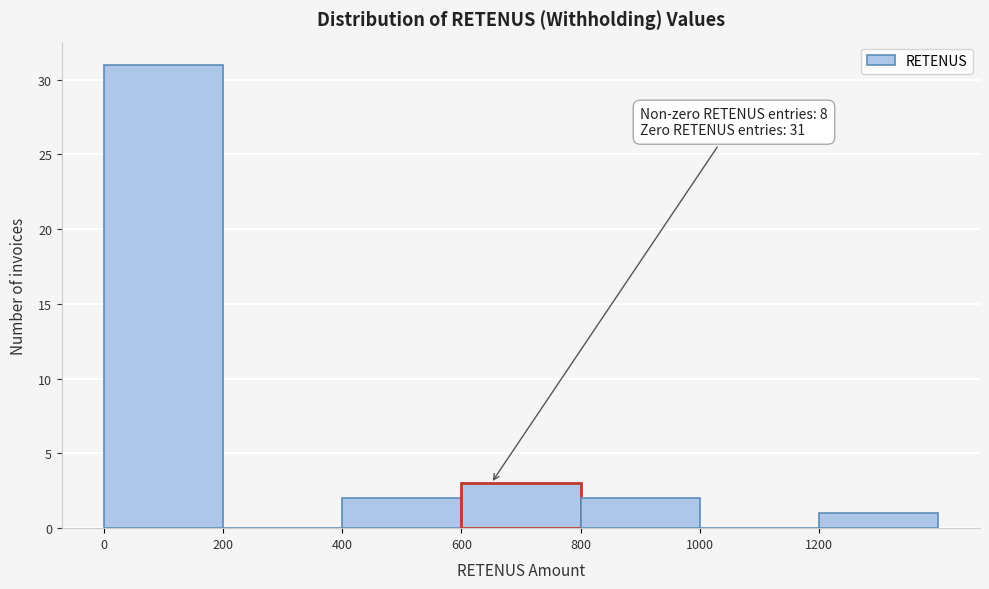

Which range on the x-axis has the tallest bar?

0 to 200